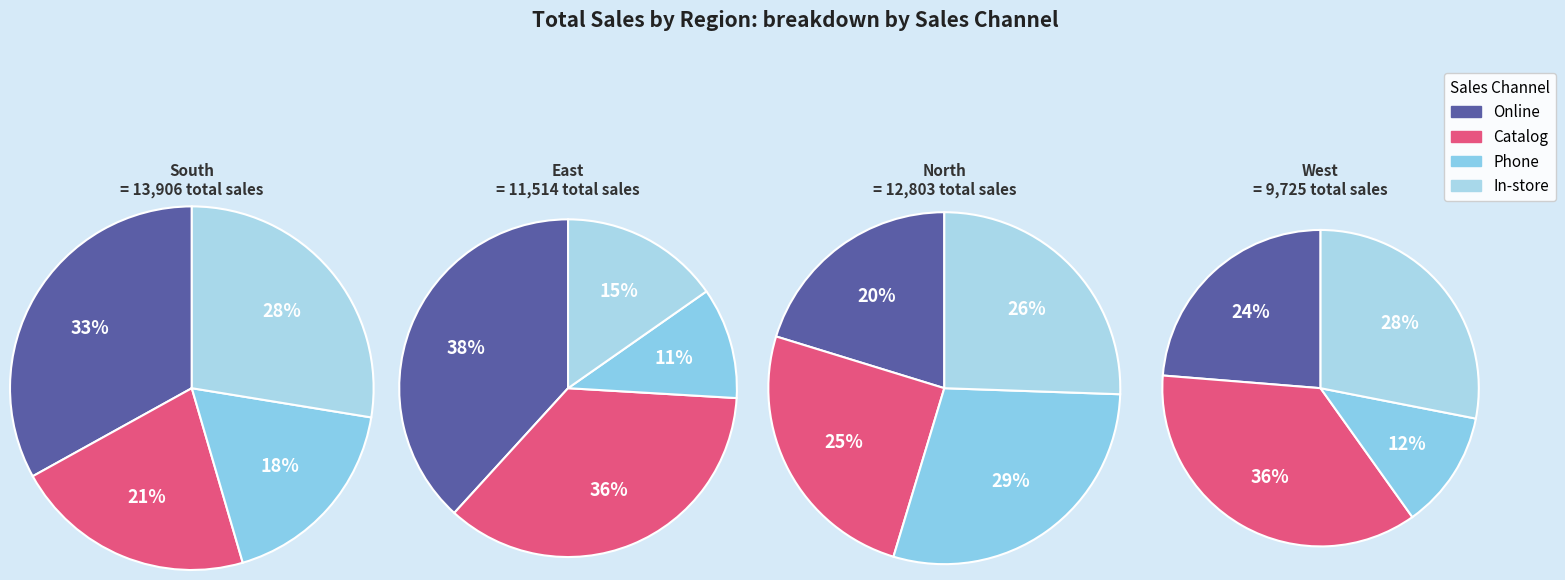

Which series changed the most between South and North?

Online